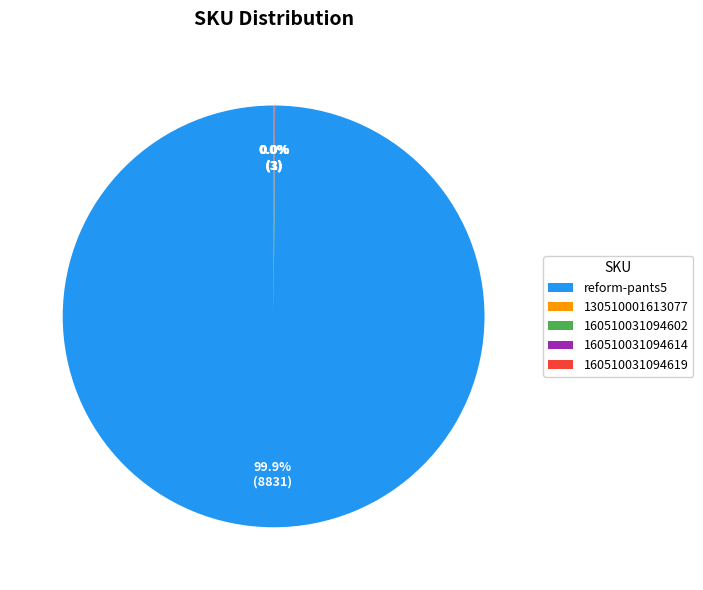

Which category has the biggest portion of the pie?

reform-pants5